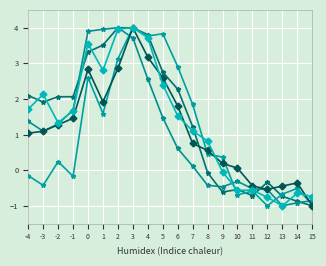

Count the number of data series in this chart.

5